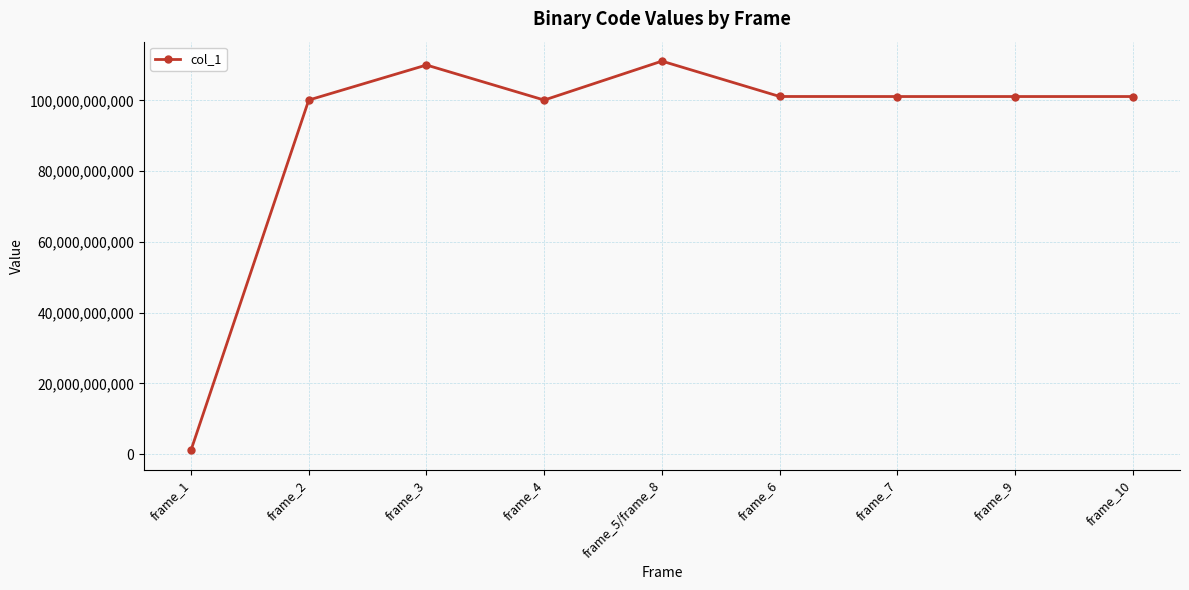

What is the label of the 9th point from the left?

frame_10